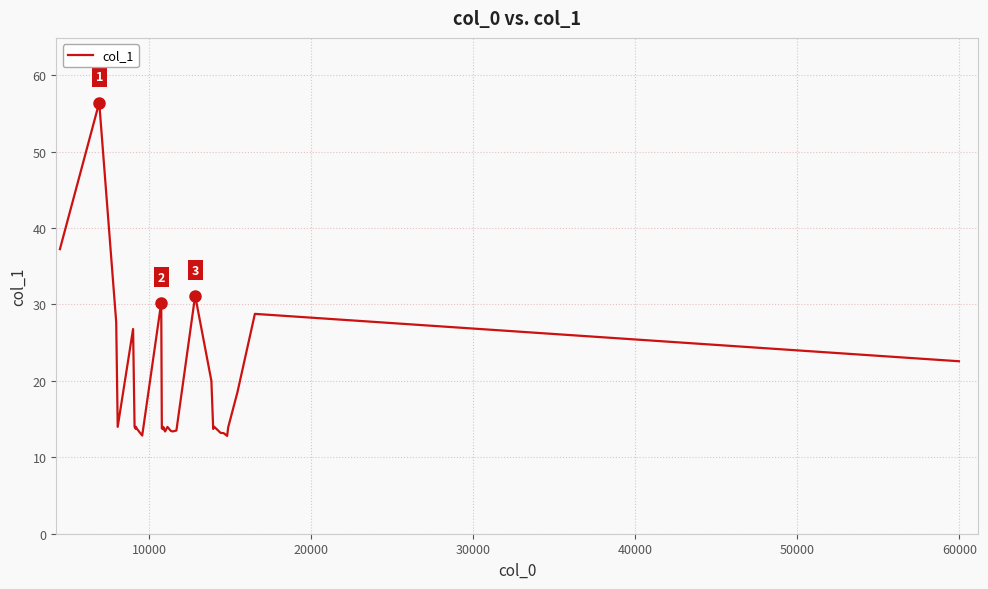

What is the difference between the maximum and minimum values?

43.6